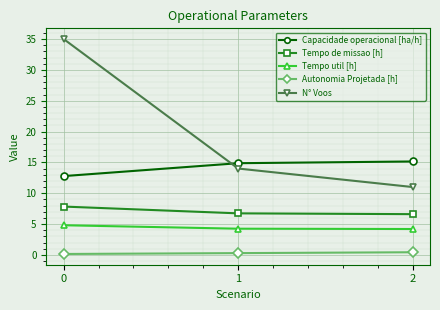

List the labels in order of N° Voos value, smallest first.

2, 1, 0